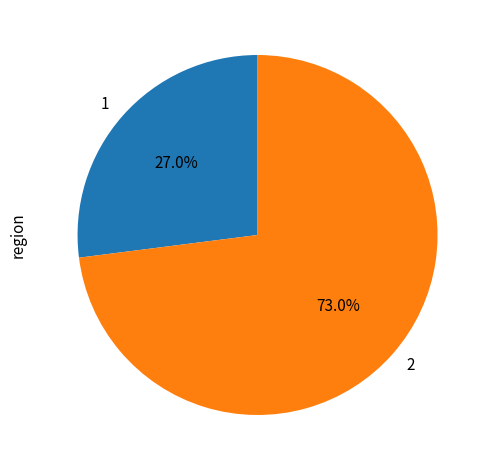

Approximately how many times larger is the value at 1 compared to 2?

0.4